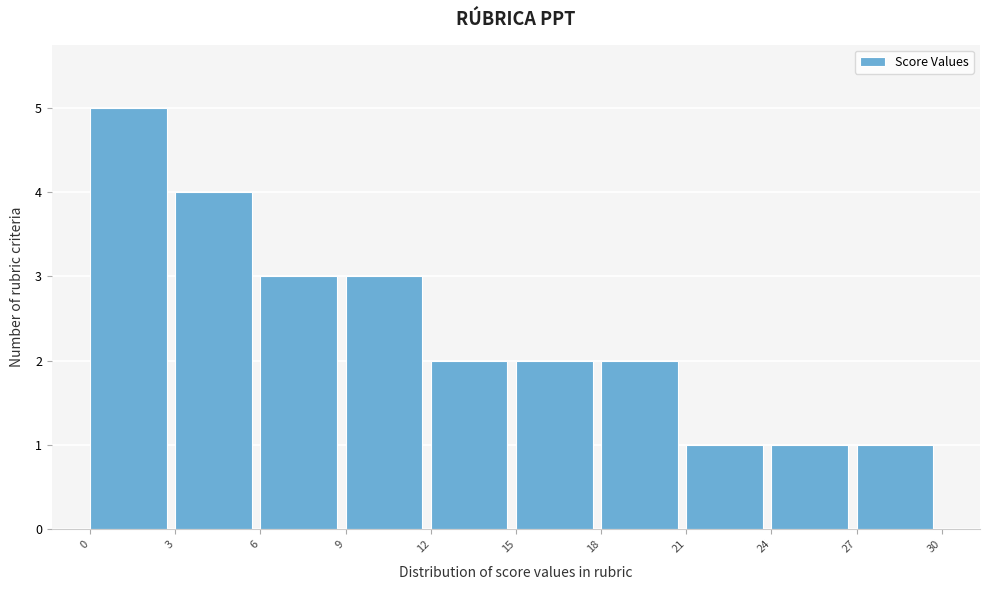

Reading left to right, transcribe this chart: for each bar, give the range it covers on the x-axis and its height. The values are not printed on the chart, so give them approximately, as read against the axis.

0 to 3: 5
3 to 6: 4
6 to 9: 3
9 to 12: 3
12 to 15: 2
15 to 18: 2
18 to 21: 2
21 to 24: 1
24 to 27: 1
27 to 30: 1